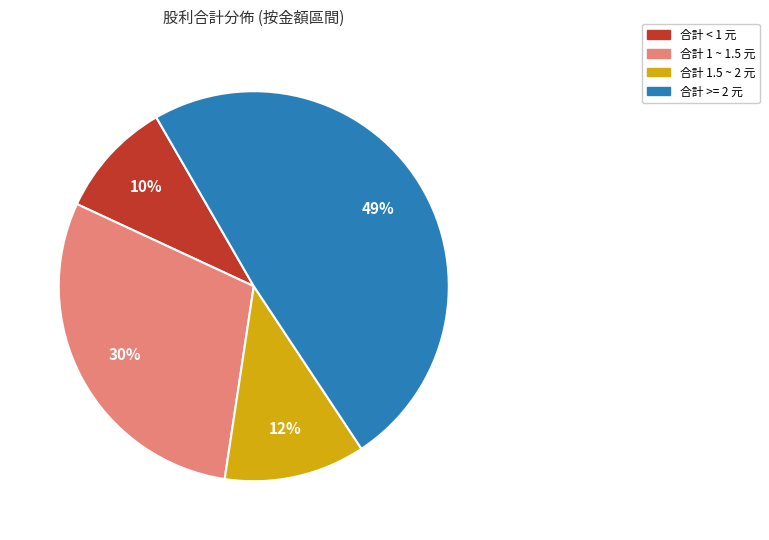

Is there any slice that represents more than half of the pie?

No